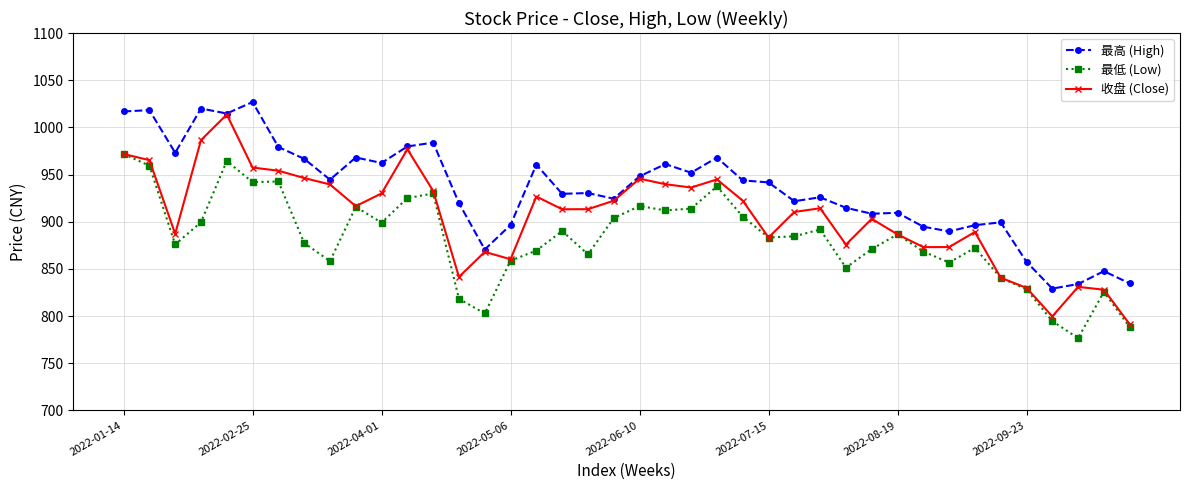

Rank the series by their average value, from highest to lowest.

最高 (High), 收盘 (Close), 最低 (Low)